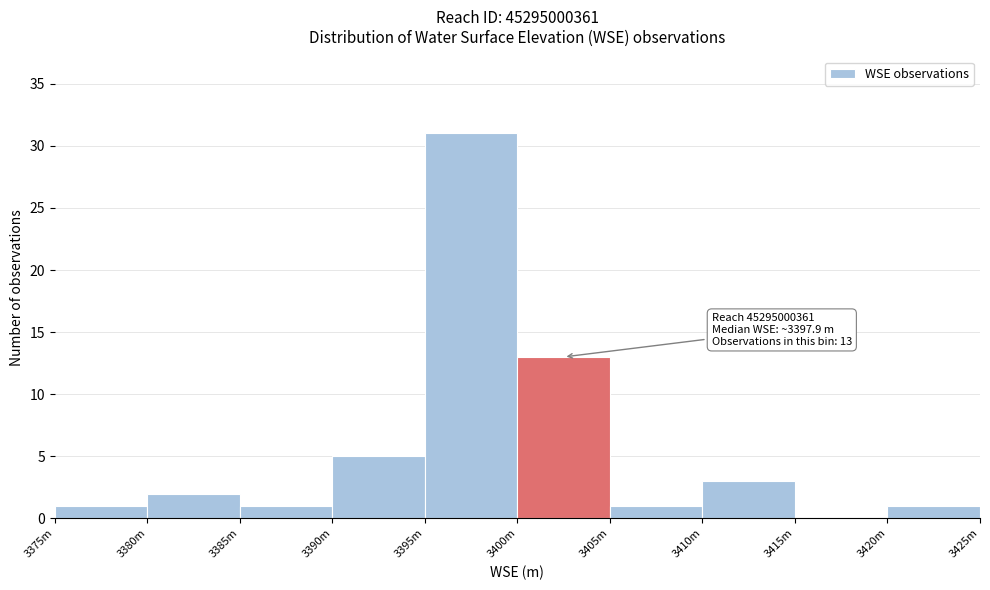

Reading left to right, extract all data points from this chart.

3375m=1	3380m=2	3385m=1	3390m=5	3395m=31	3400m=13	3405m=1	3410m=3	3415m=0	3420m=1